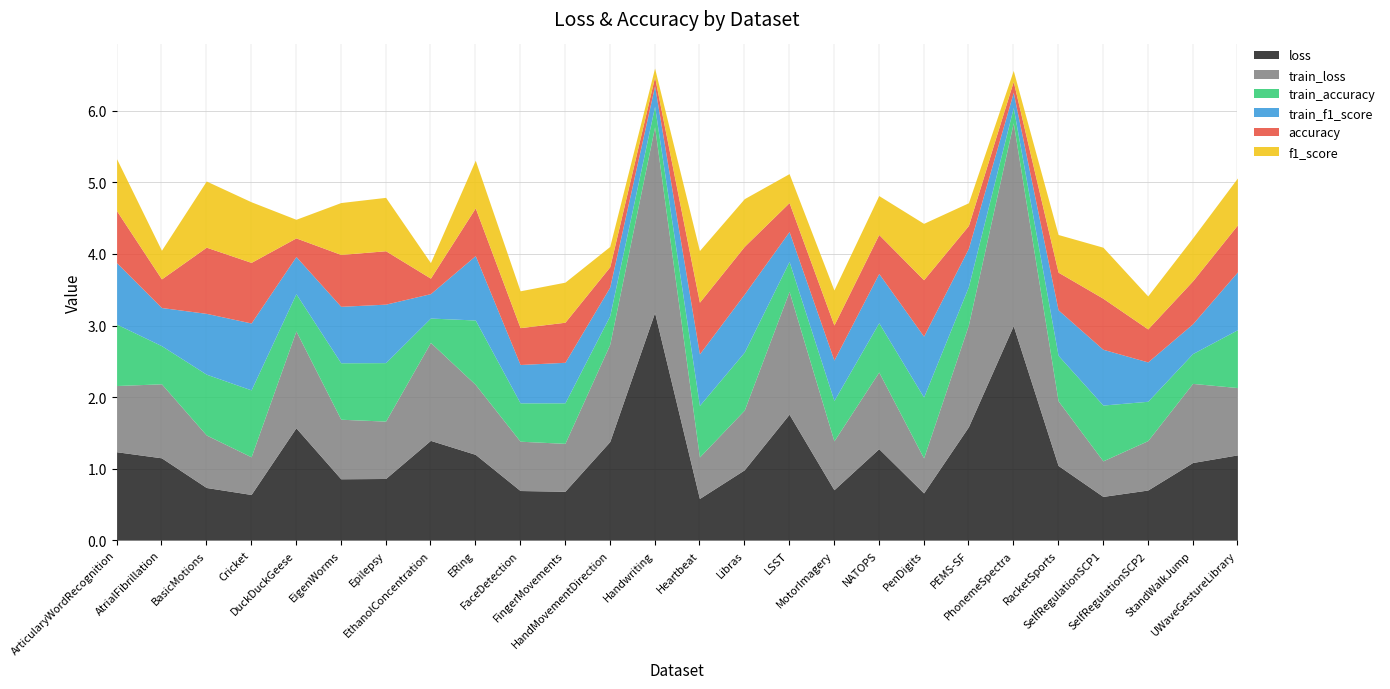

True or false: train_loss has more than 2 points higher than both neighbors.

True